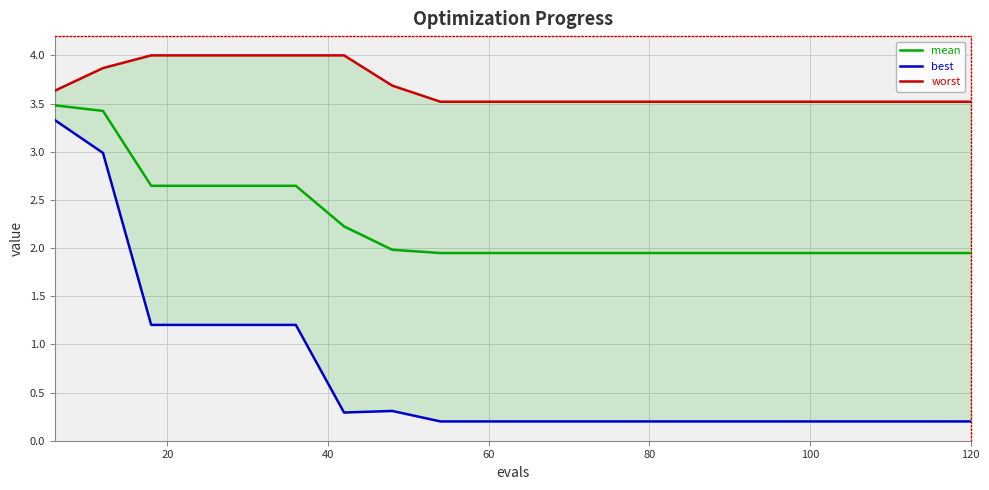

How many series are shown in this chart?

3